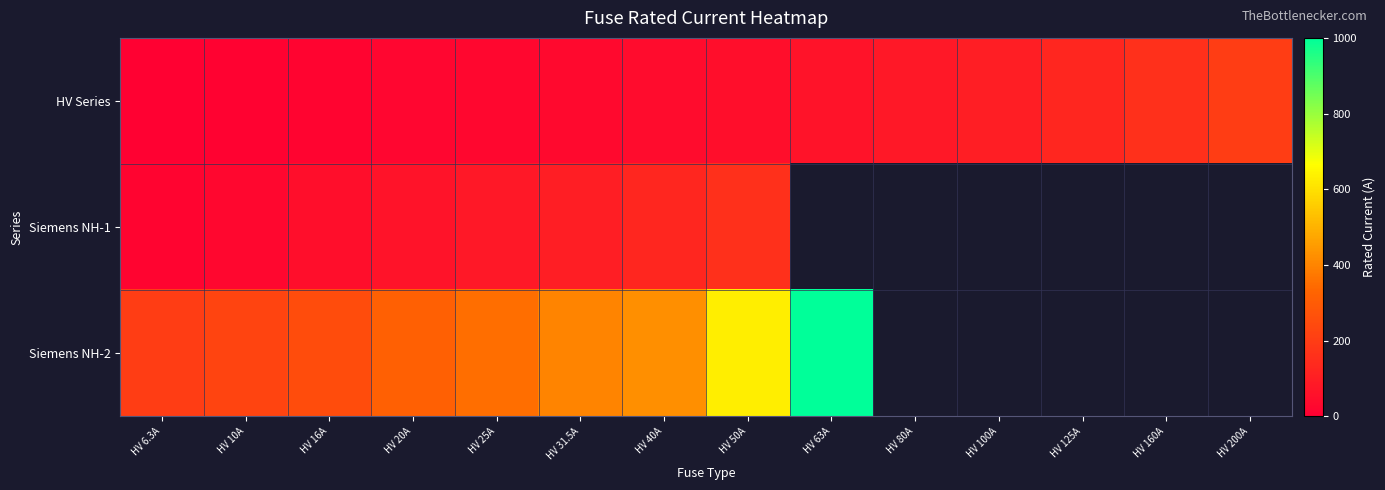

At how many categories does at least one series exceed 720?

1